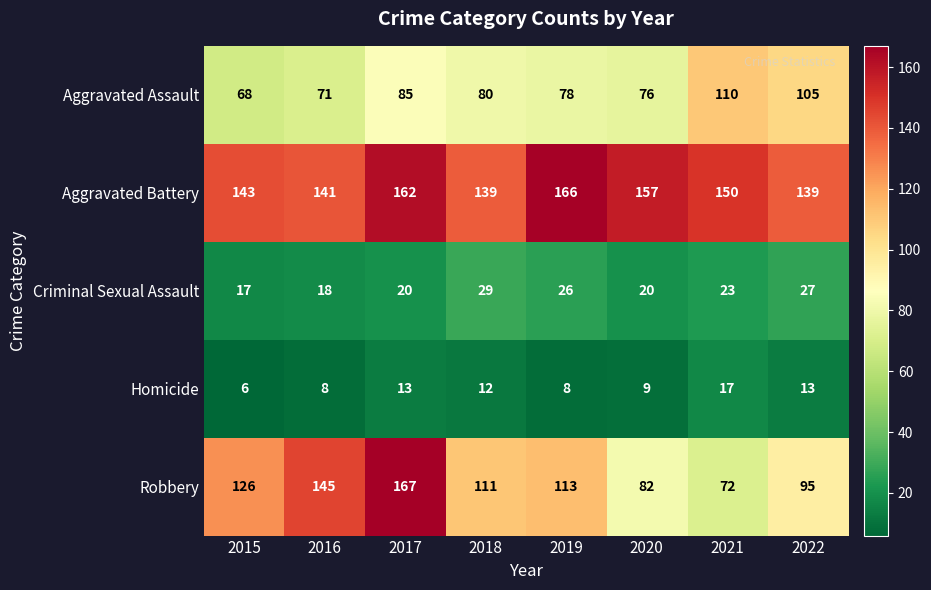

What is the sum of all Aggravated Battery values?

1197